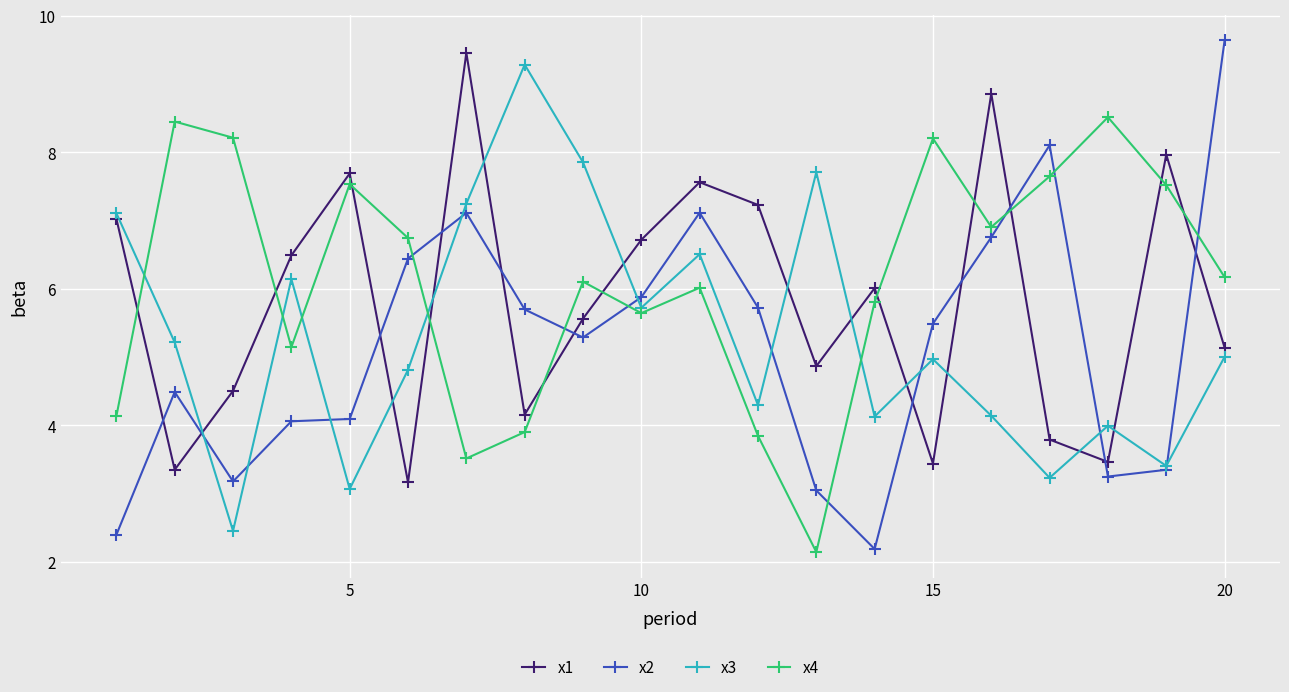

What is the maximum value shown in the chart?

9.6